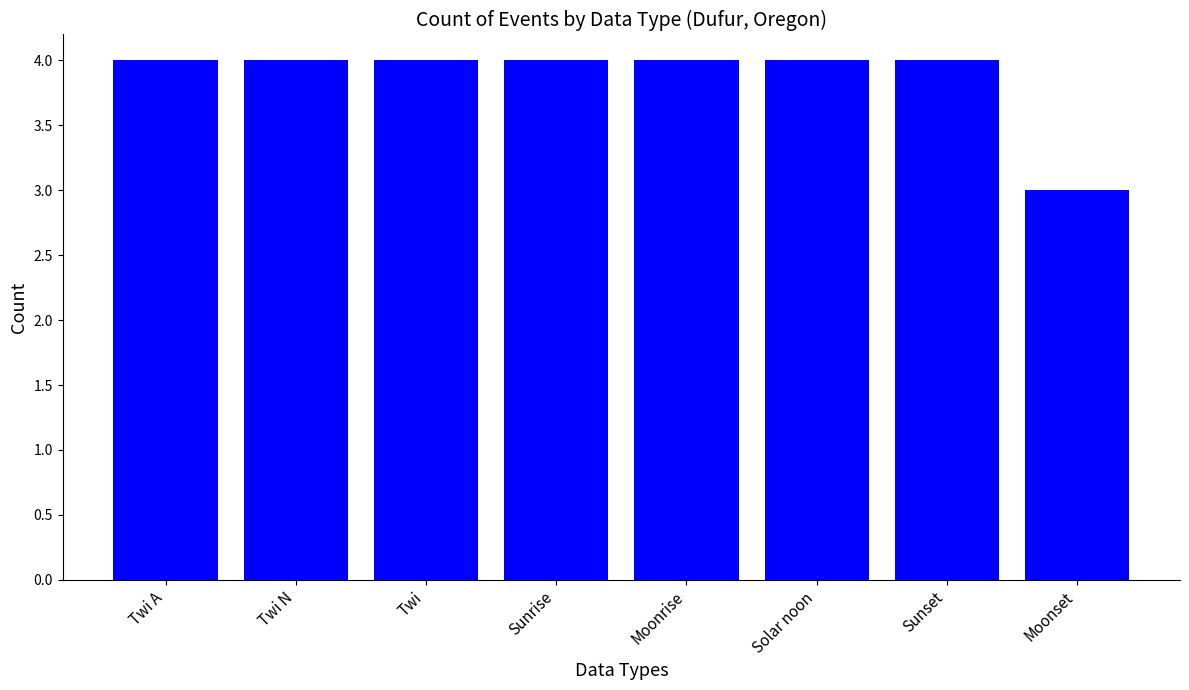

What is the sum of the values at Twi N and Sunrise?

8